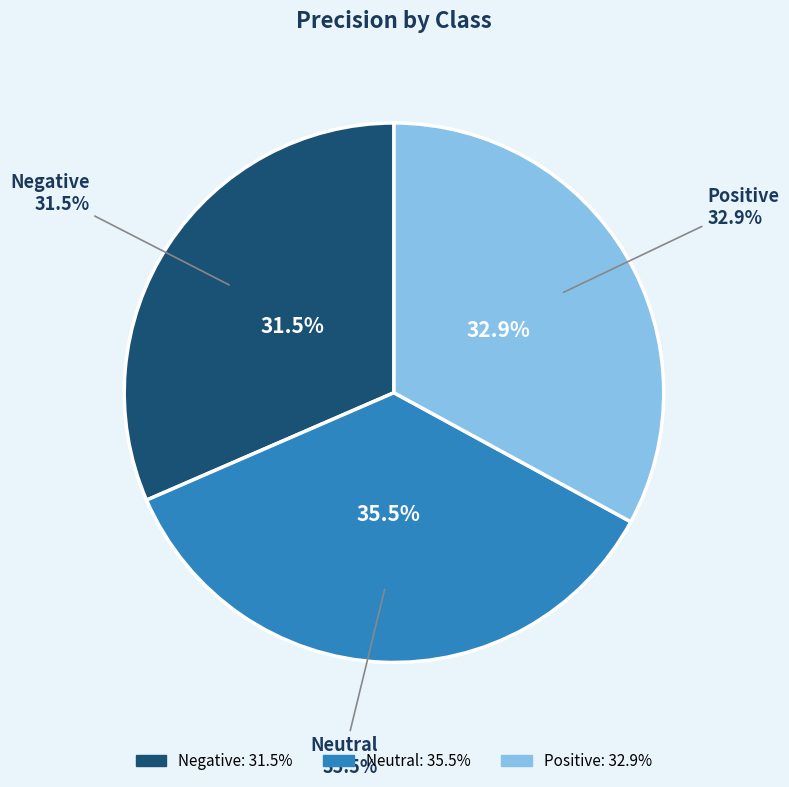

To the nearest percent, what portion does Neutral represent?

36%